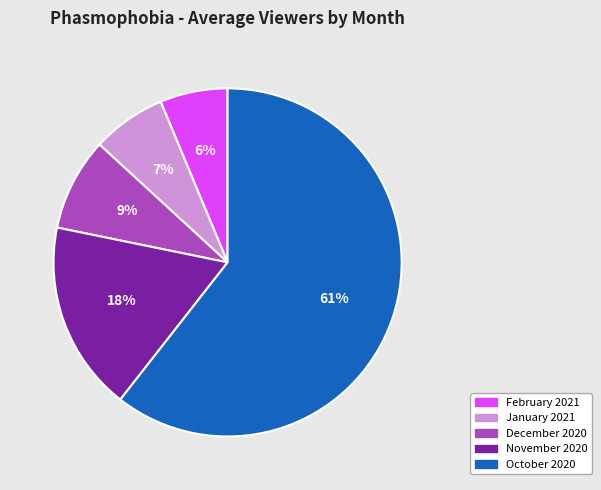

To the nearest percent, what percentage of the pie is December 2020?

9%